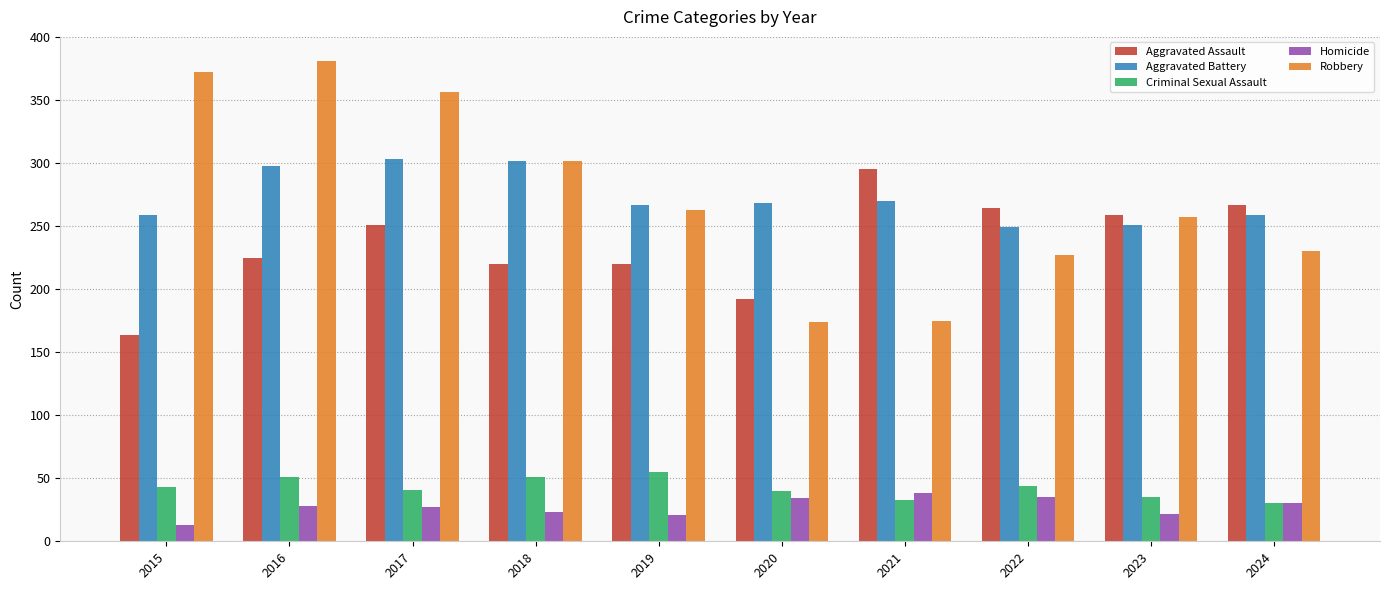

At how many categories does at least one series exceed 201?

10